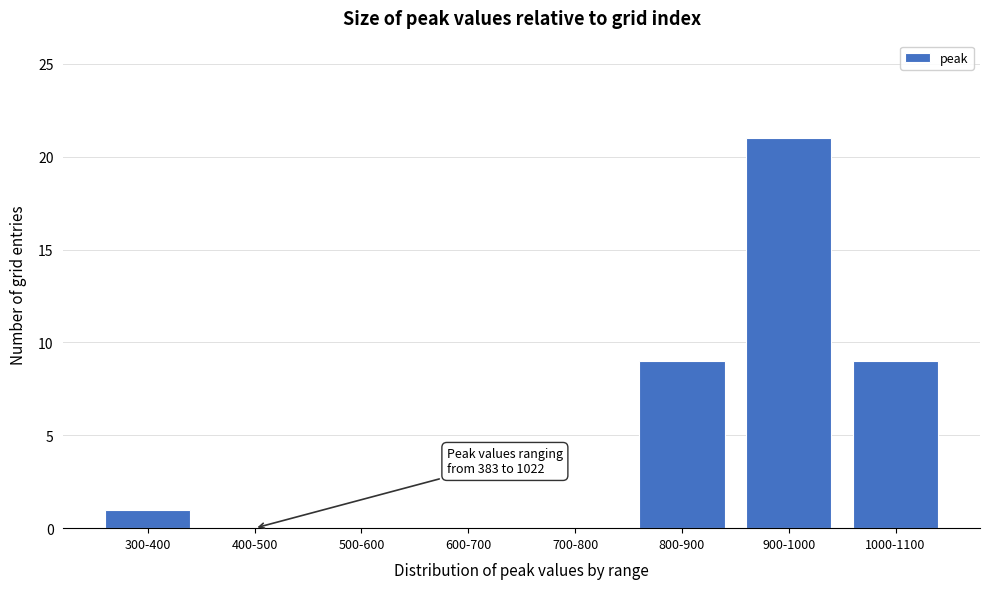

Reading left to right, transcribe all the data shown in this chart.

300-400=1	400-500=0	500-600=0	600-700=0	700-800=0	800-900=9	900-1000=21	1000-1100=9